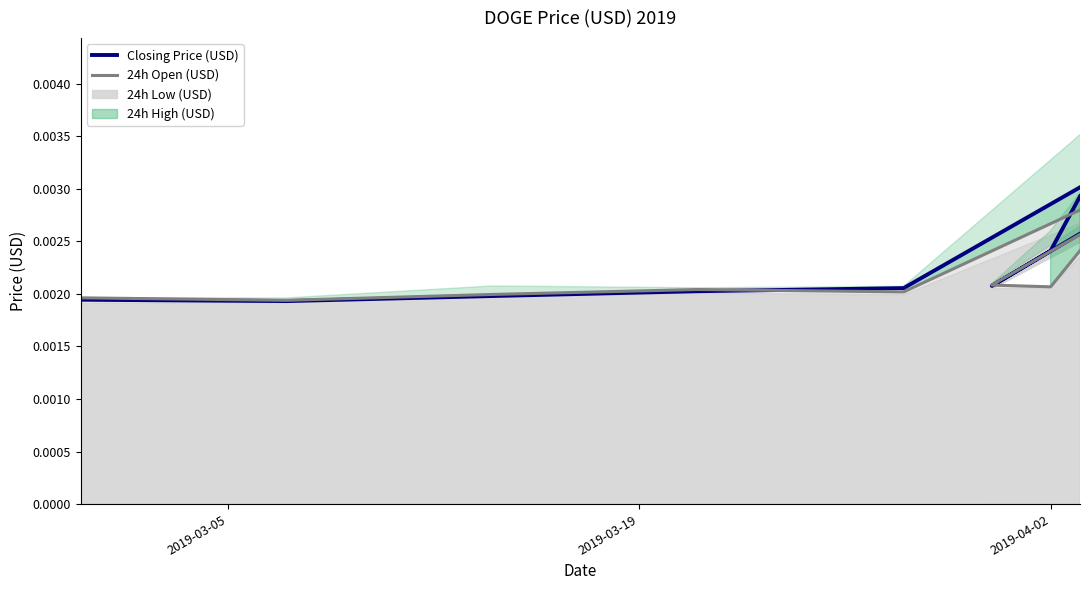

What is the label of the 11th point from the right?

2019-04-02